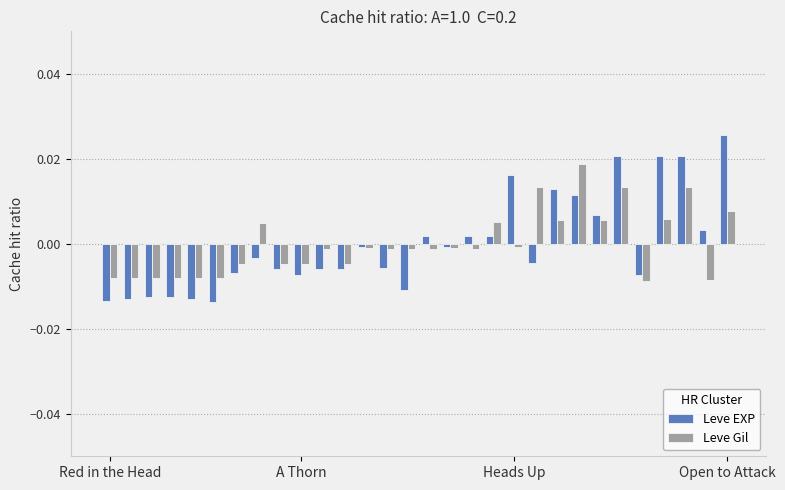

Which series has the widest spread of values?

Leve EXP